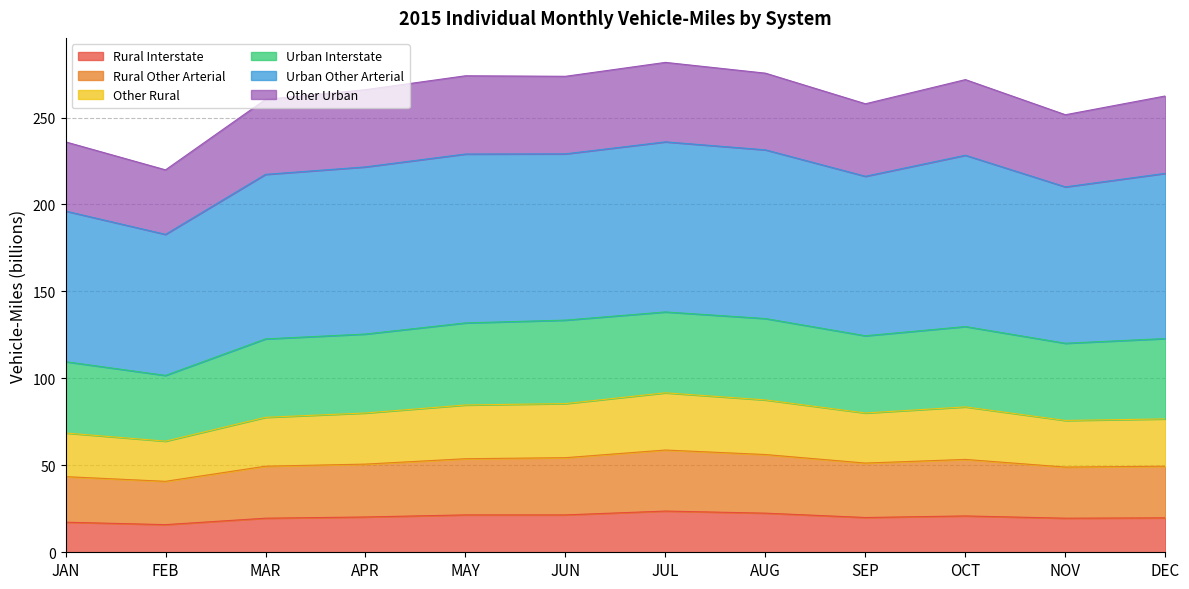

What is the label of the 8th point from the left?

AUG